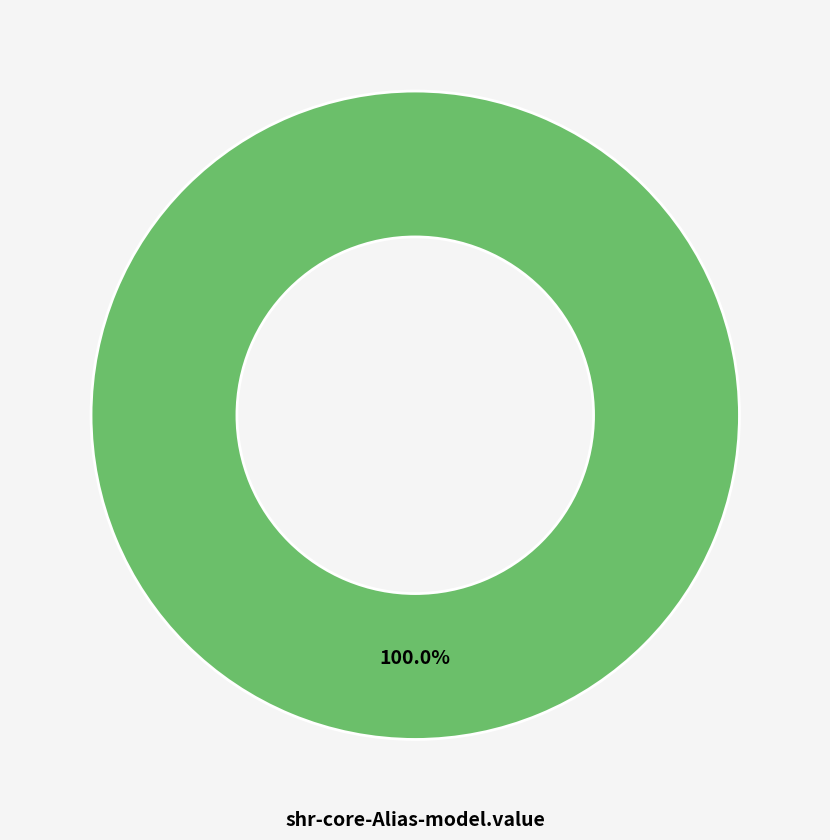

Is there a majority slice in this chart?

Yes